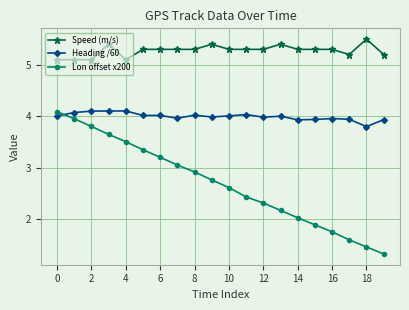

Rank the series by their average value, from lowest to highest.

Lon offset x200, Heading /60, Speed (m/s)